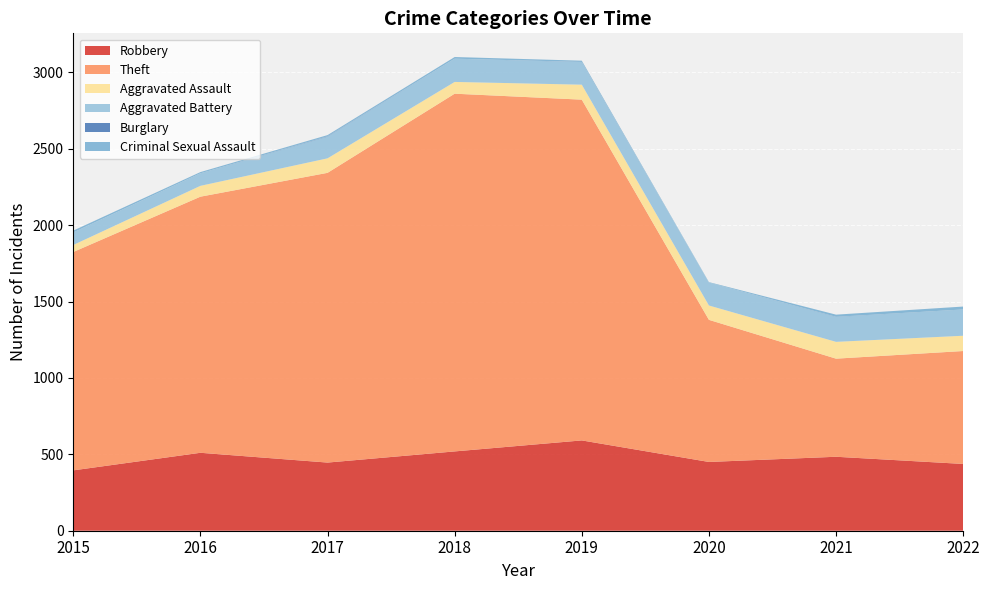

Reading left to right, extract all data points from this chart.

Robbery: 395	510	446	519	591	450	484	437
Theft: 1429	1676	1896	2341	2230	930	642	739
Aggravated Assault: 46	71	95	77	98	94	110	100
Aggravated Battery: 82	82	142	152	148	150	163	172
Burglary: 0	0	2	0	1	0	1	0
Criminal Sexual Assault: 12	8	8	11	8	3	14	19